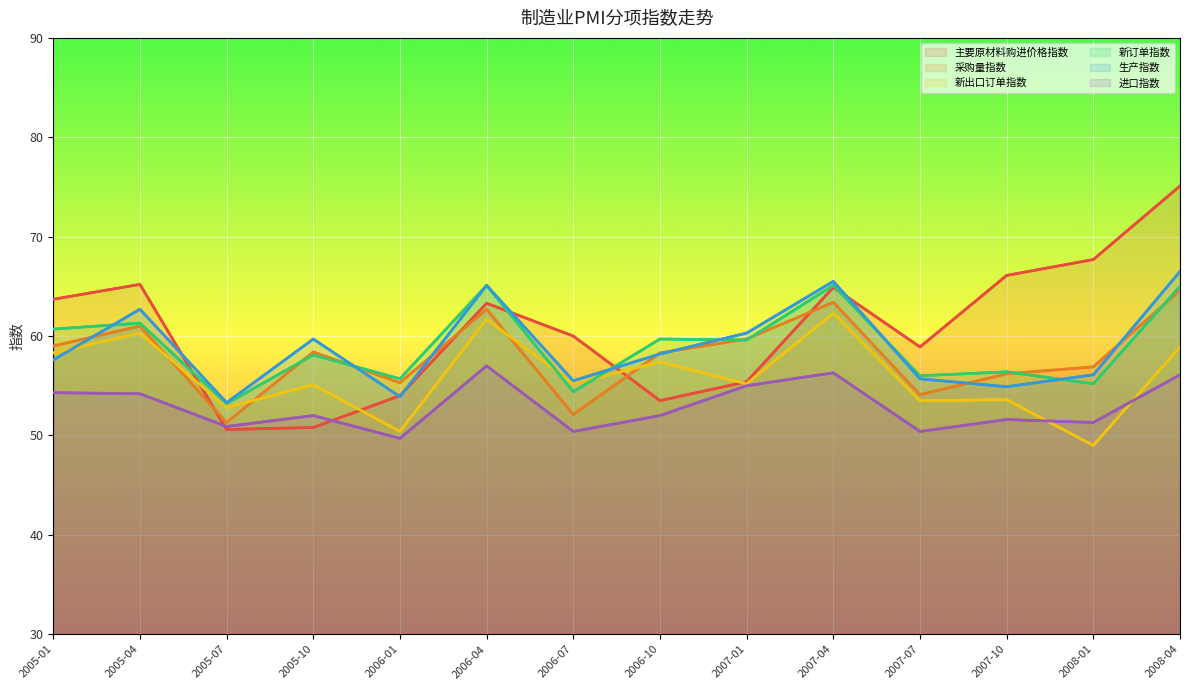

True or false: 新订单指数 and 进口指数 intersect in this chart.

False